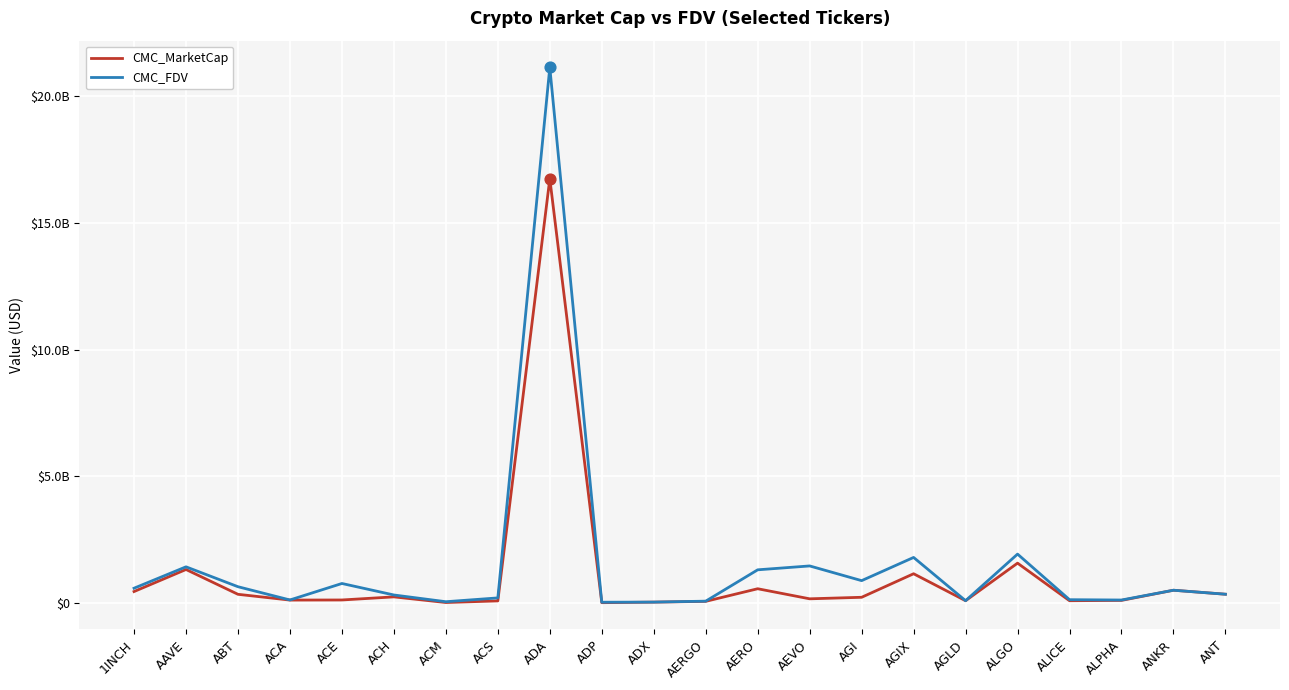

At which category is the sum across all series the highest?

ADA